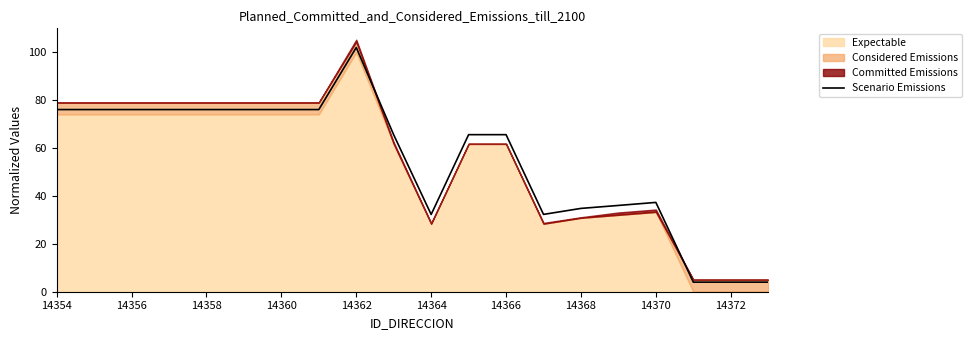

The Scenario Emissions series shows 32.3 at 14364. True or false?

True